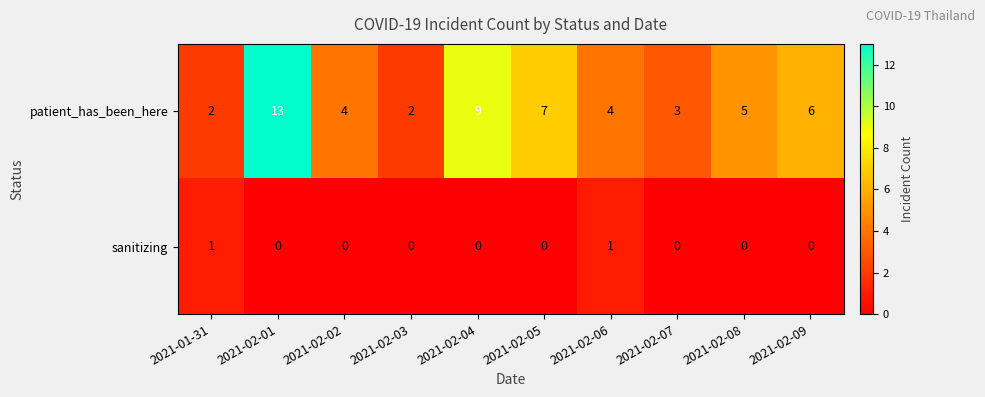

What is the greatest value displayed?

13